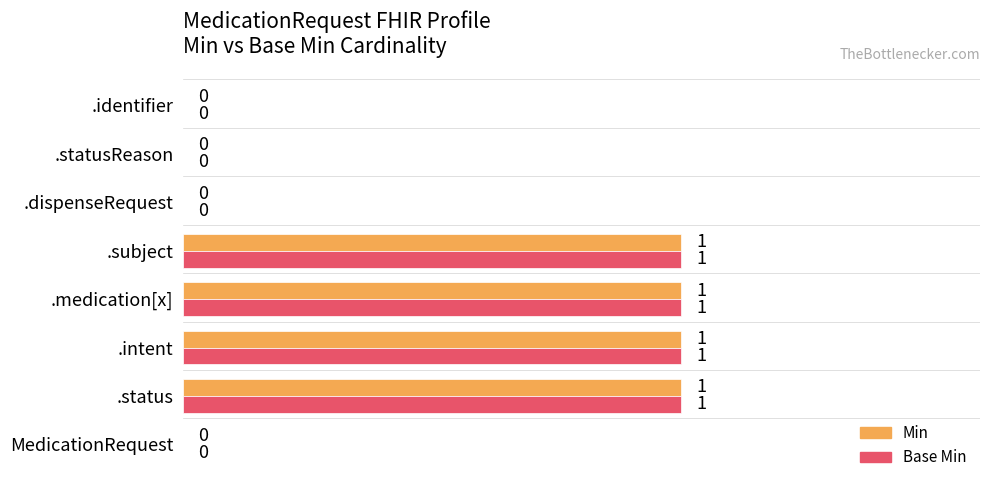

The value of Min at .identifier is 0. True or false?

True